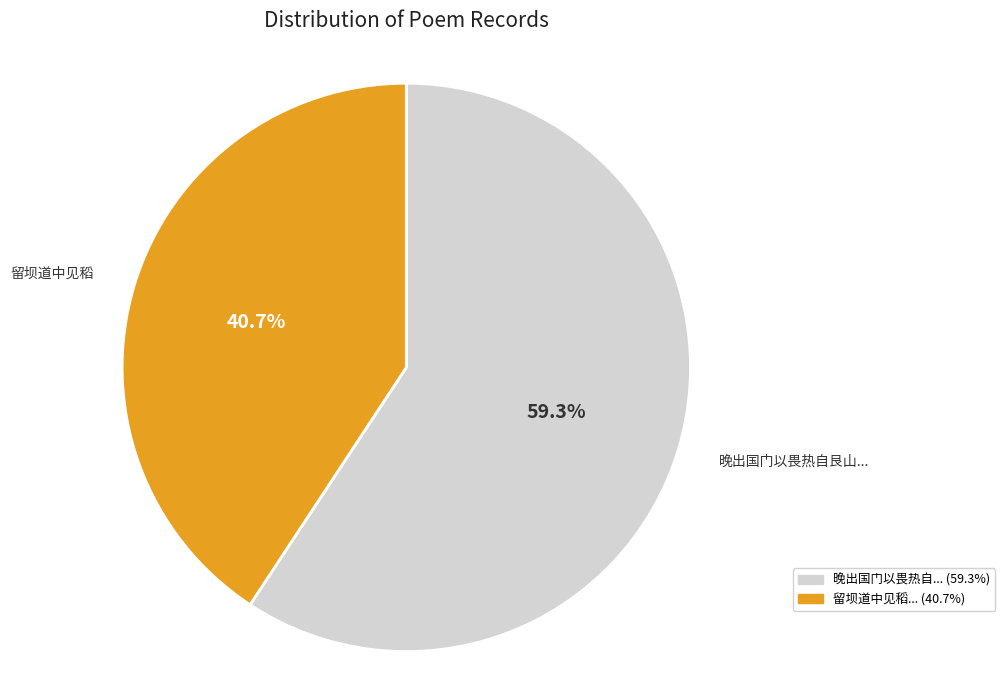

Count the number of slices in the pie.

2